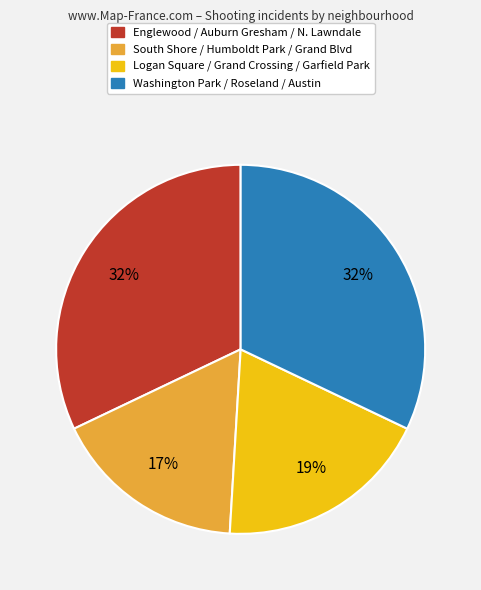

Does any single category account for the majority?

No